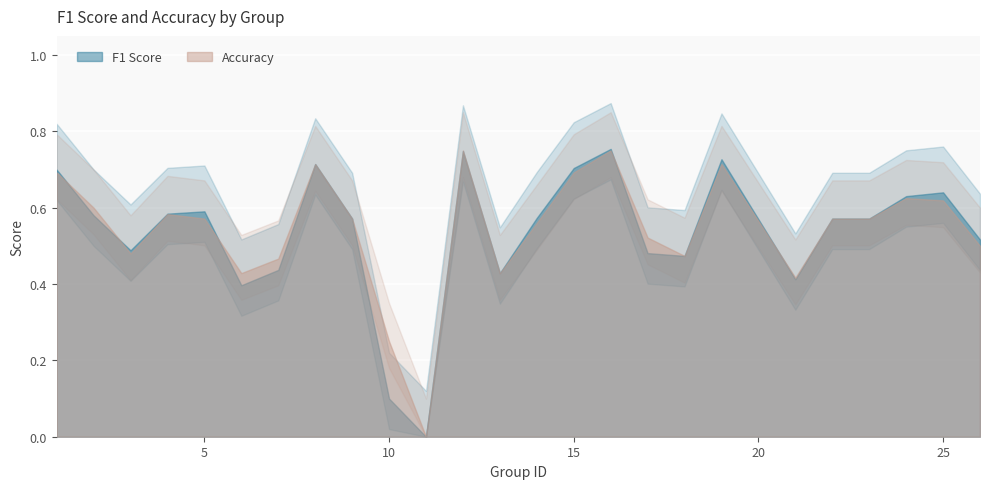

What is the difference between the accuracy values at 18 and 8?

0.2